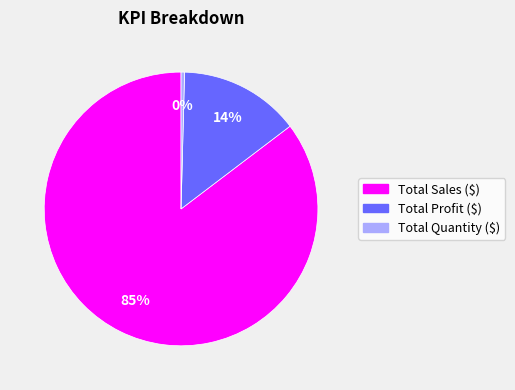

Which slice represents more than half of the pie?

Total Sales ($)